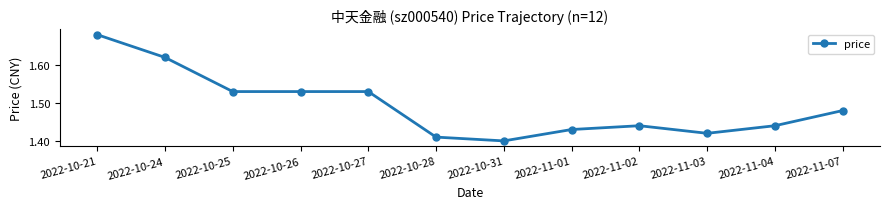

Which label corresponds to the smallest value in the chart?

2022-10-31